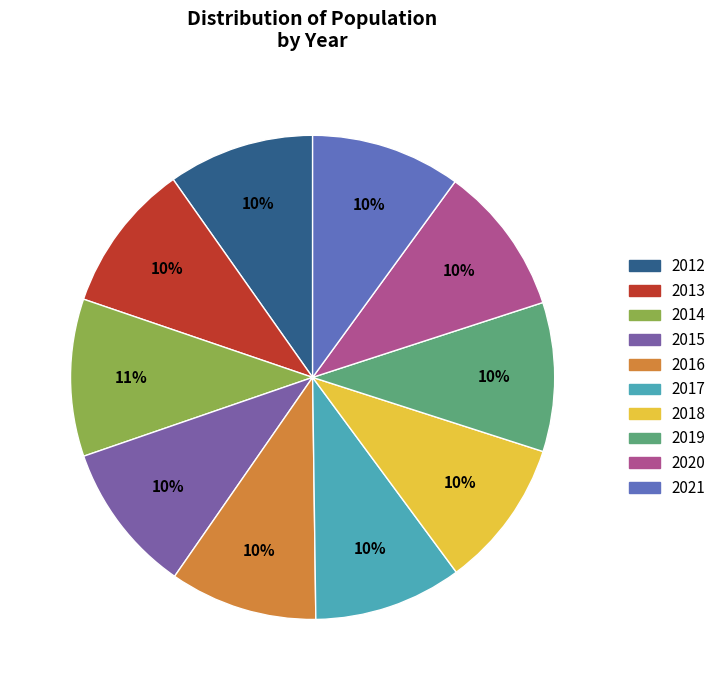

What is the ratio of the value at 2015 to the value at 2016?

1.0